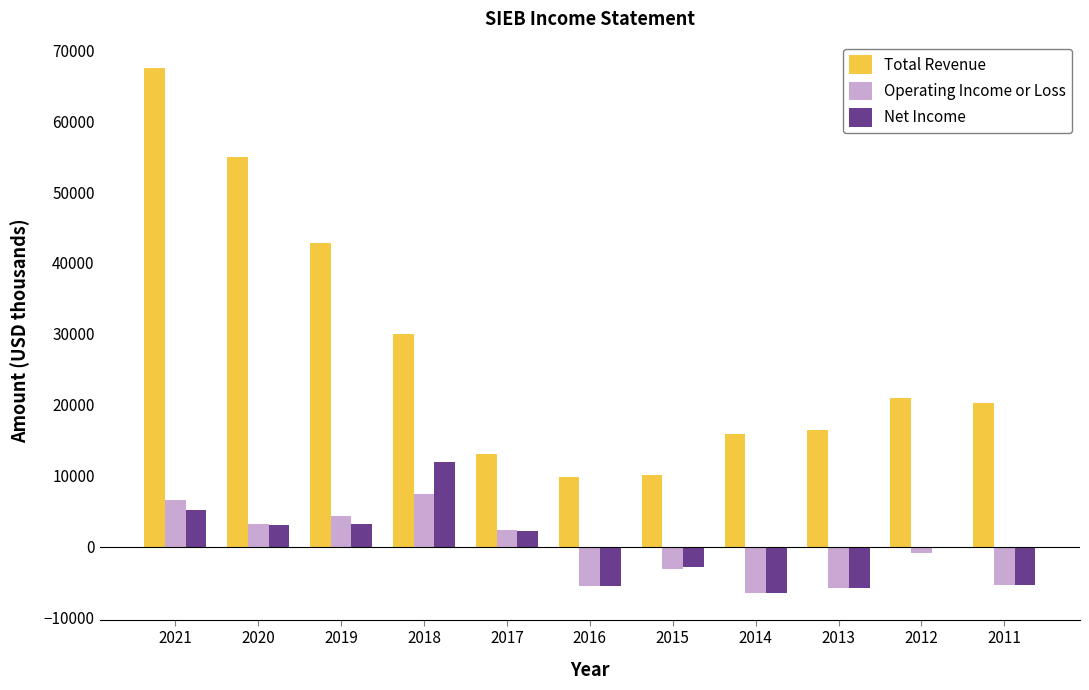

What are all the series names shown in the legend?

Total Revenue, Operating Income or Loss, Net Income